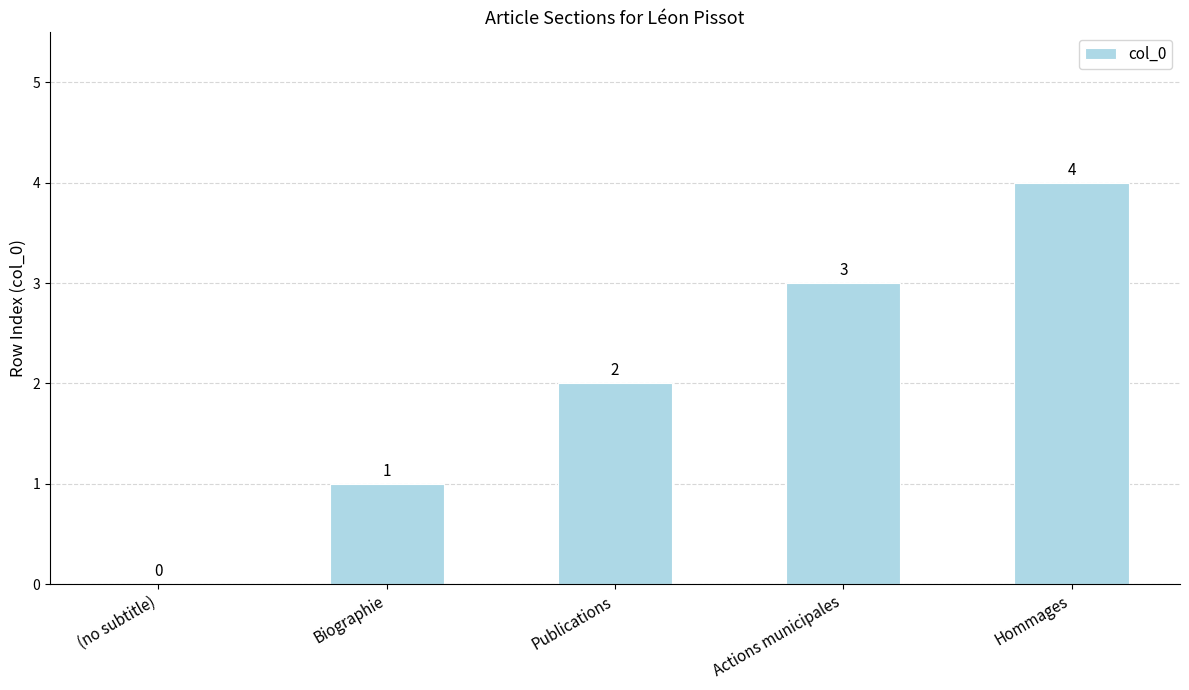

Count the number of categories in the chart.

5